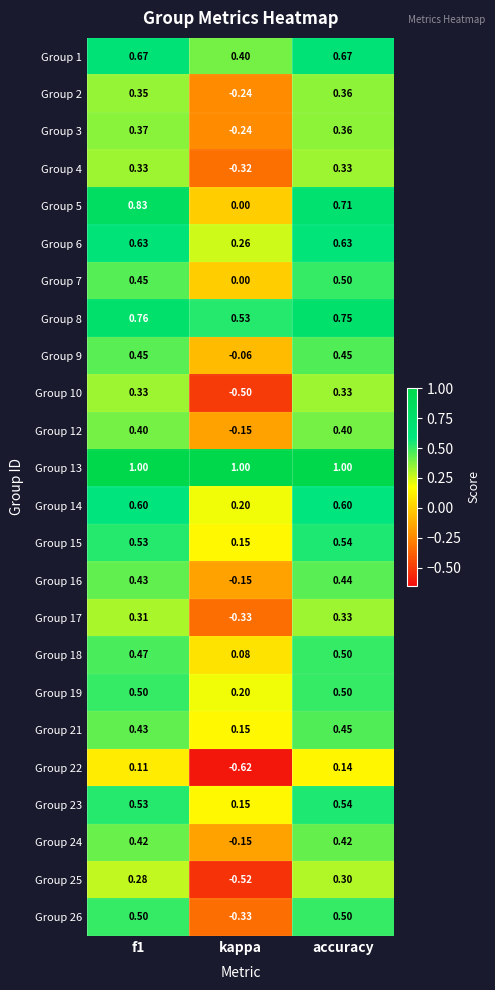

Where is Group 5 nearest to the value 0?

kappa